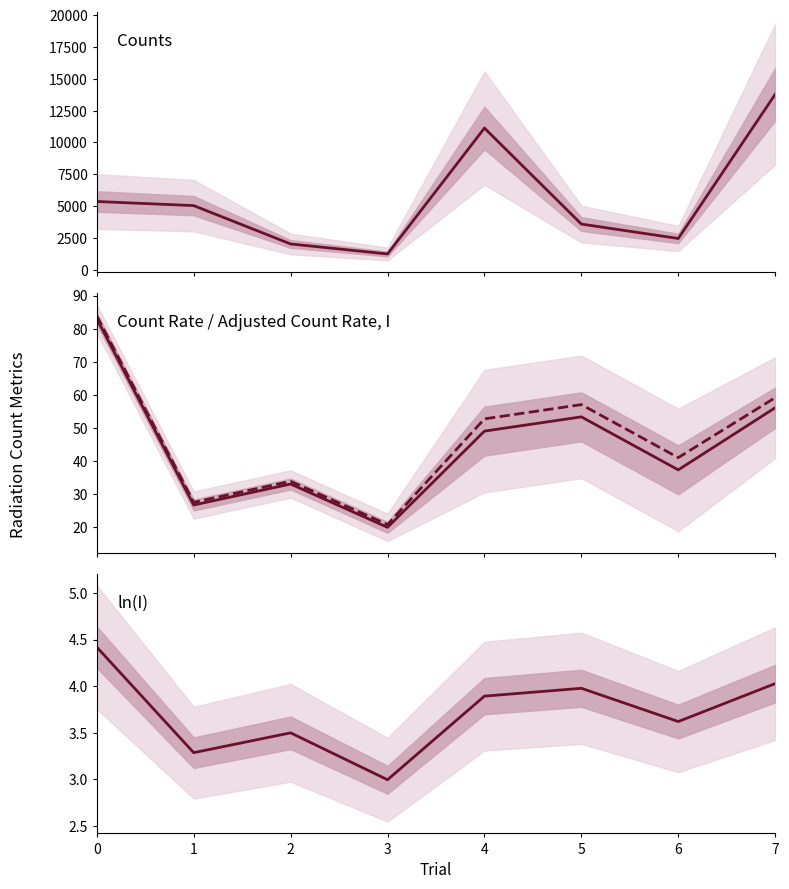

What is the difference between the Adjusted Count Rate, I values at 7 and 5?

2.8